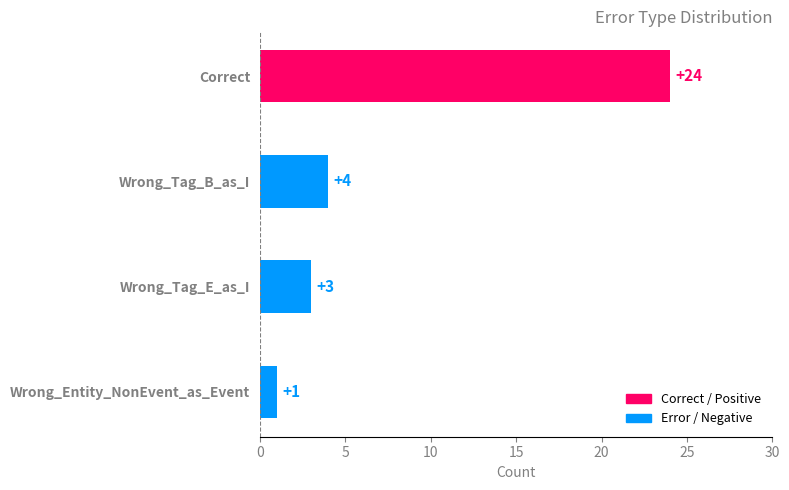

Approximately how many times larger is the value at Wrong_Tag_E_as_I compared to Wrong_Entity_NonEvent_as_Event?

3.0